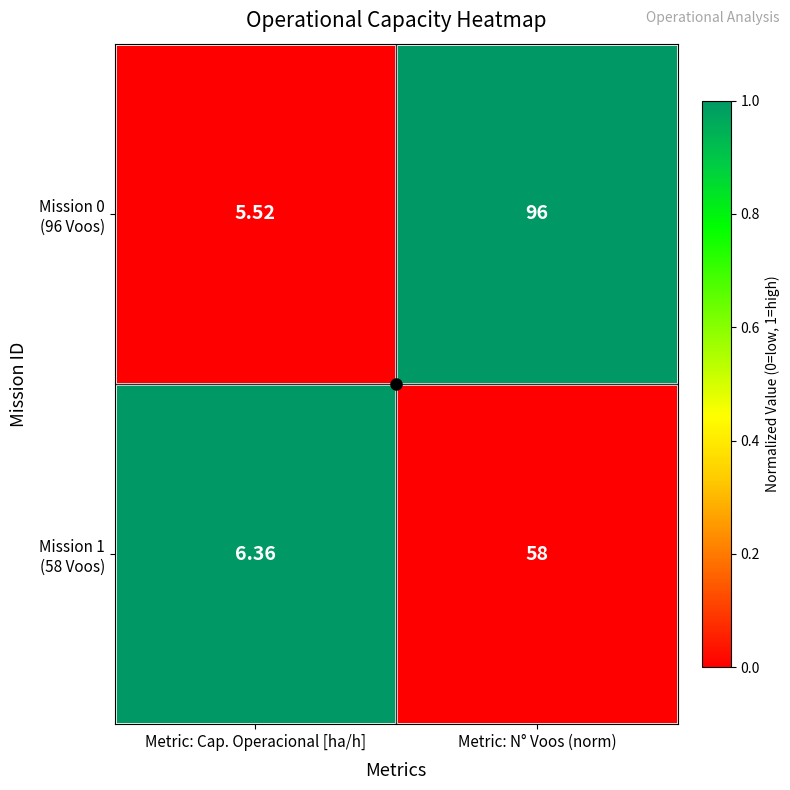

At which category is the sum across all series the highest?

Metric: N° Voos (norm)